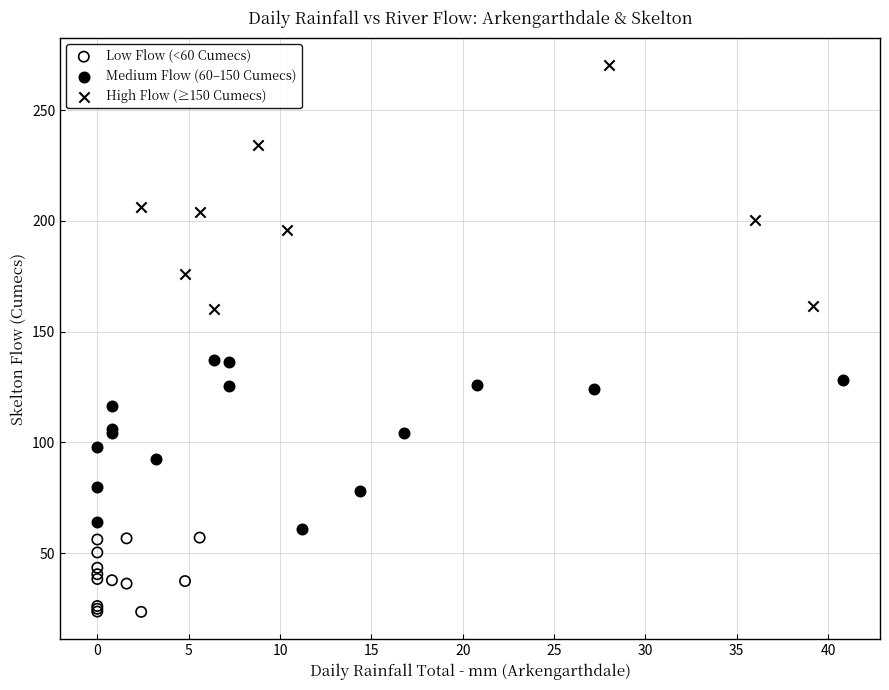

Which series has the widest spread of Y values?

High Flow (≥150 Cumecs)